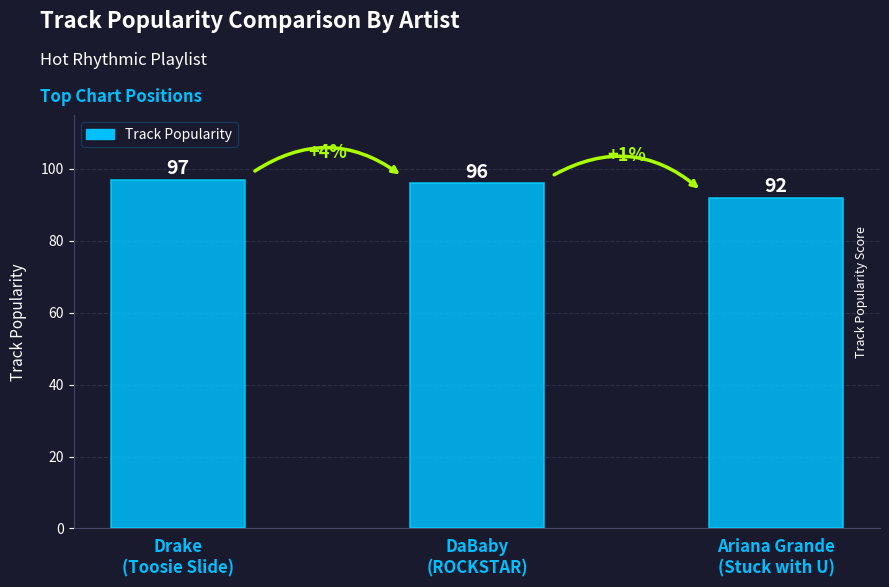

Rank the categories by value from lowest to highest.

Ariana Grande
(Stuck with U), DaBaby
(ROCKSTAR), Drake
(Toosie Slide)